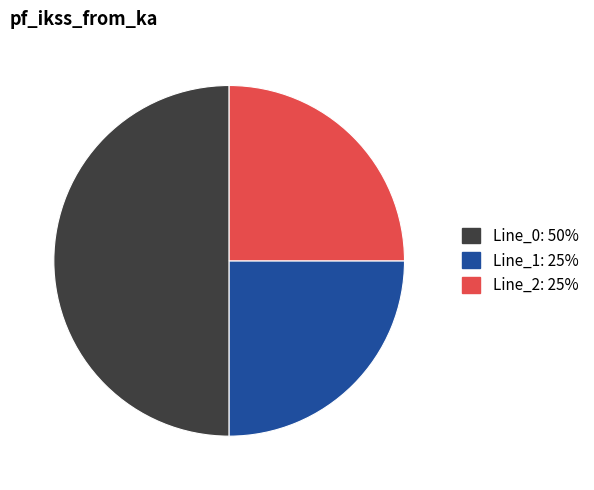

The Line_0 slice represents 50% of the pie. True or false?

True